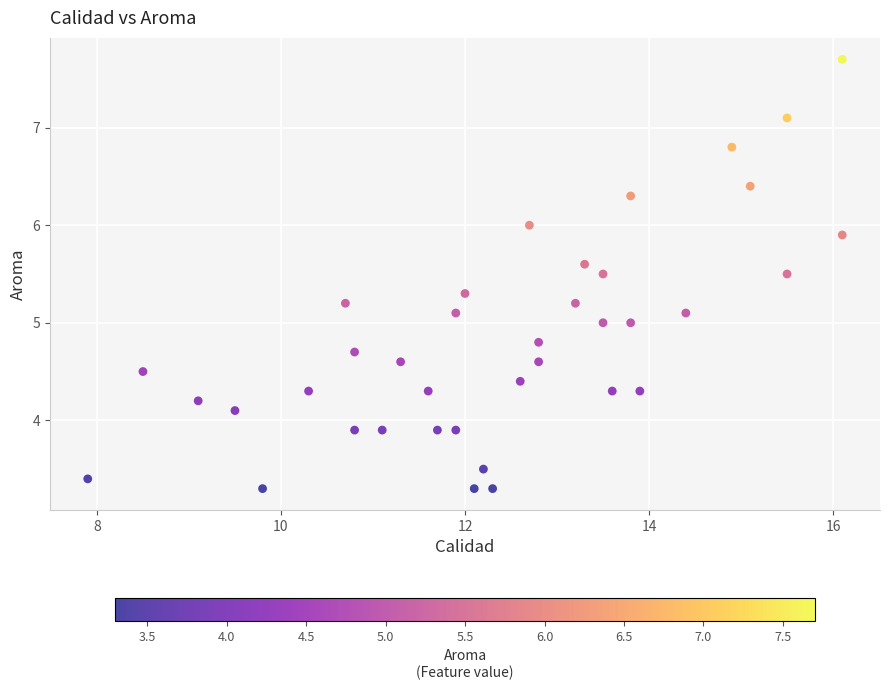

What is the range of Y values (max minus min)?

4.4